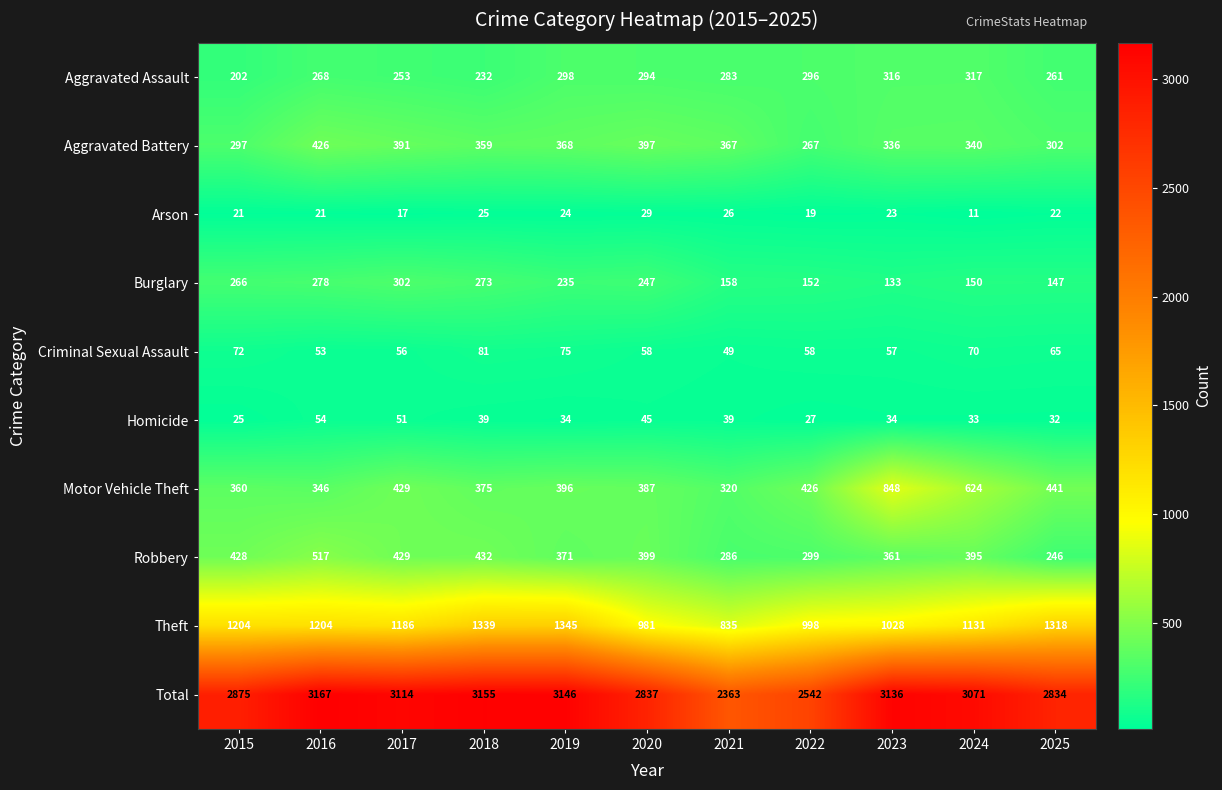

At which label is Total closest to 2765?

2025